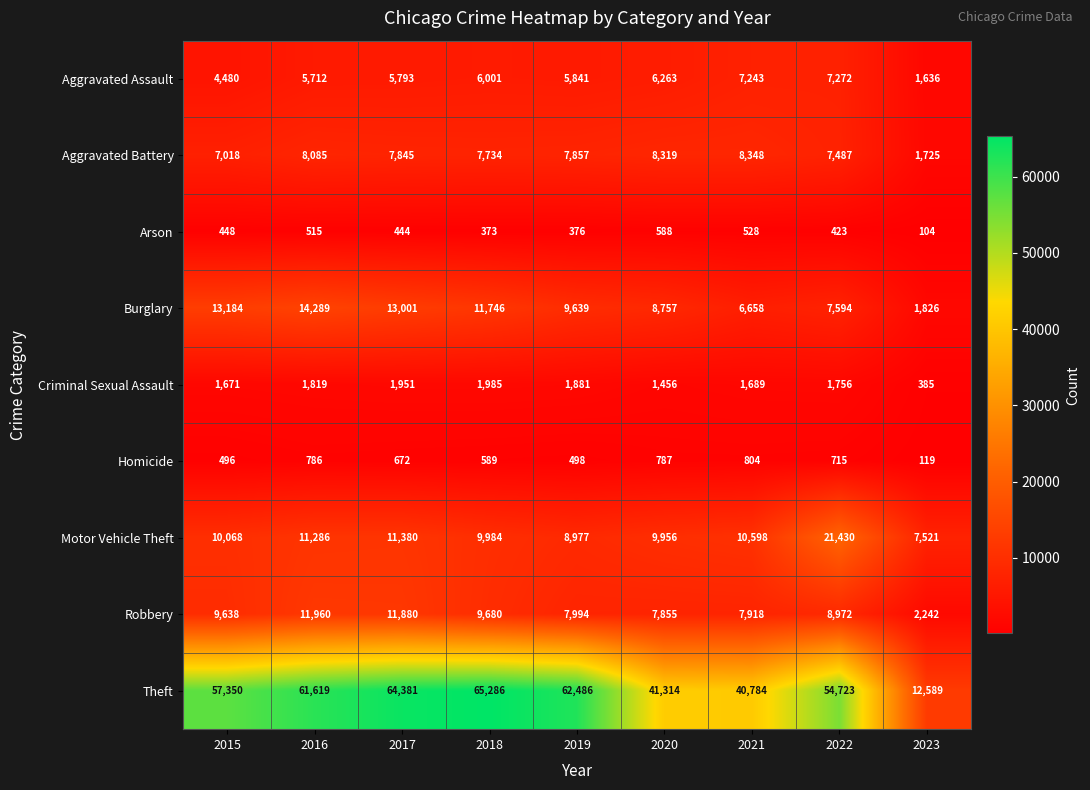

What is the sum of the Arson values at 2017 and 2018?

817